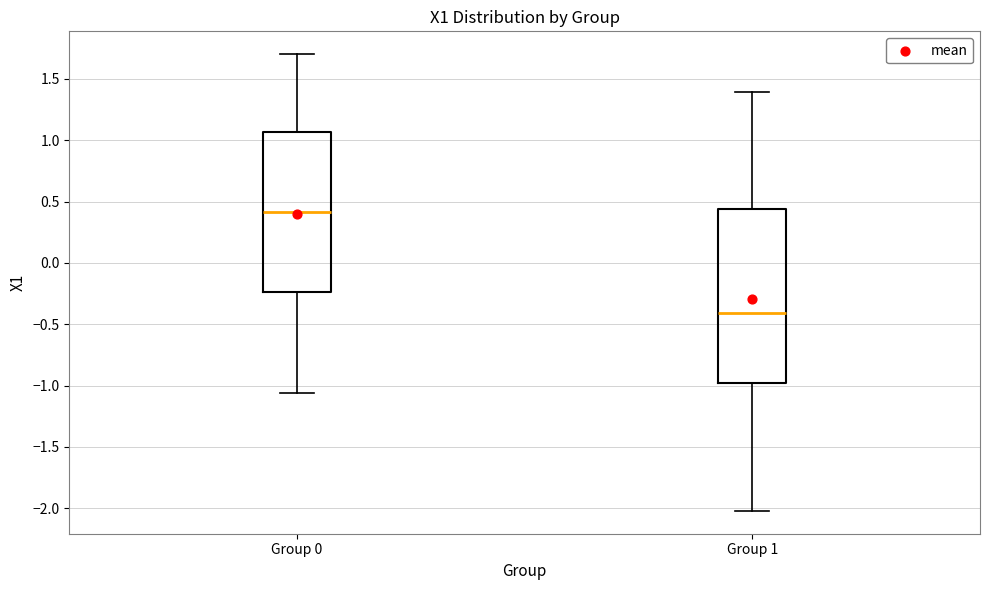

Which box's median line is the lowest?

Group 1